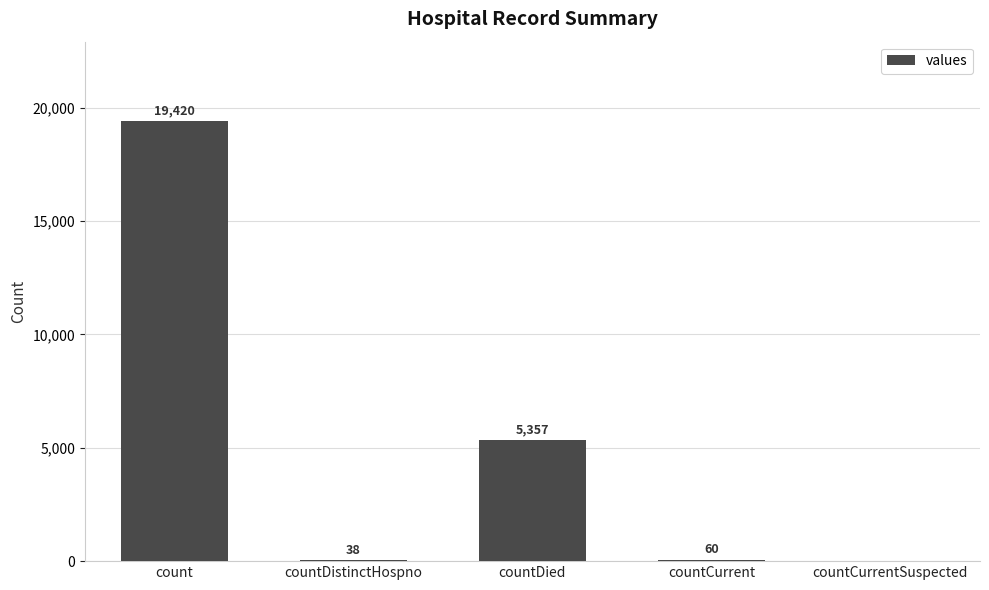

Reading left to right, extract all data points from this chart.

count=19420	countDistinctHospno=38	countDied=5357	countCurrent=60	countCurrentSuspected=0